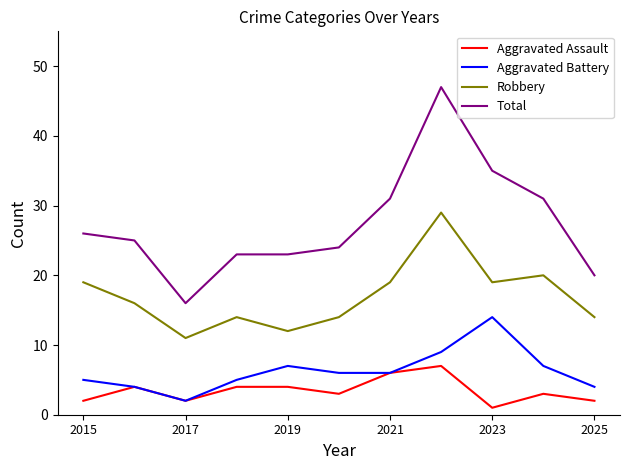

List the series in order of their peak value, highest first.

Total, Robbery, Aggravated Battery, Aggravated Assault